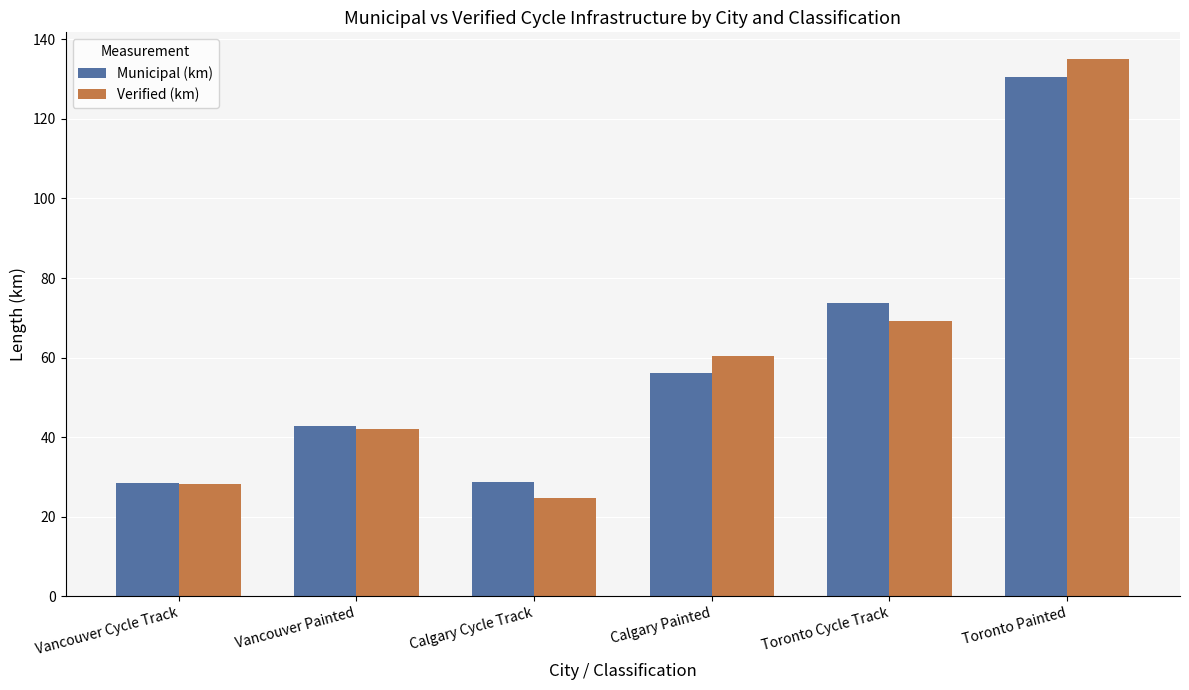

What is the label of the 6th bar from the right?

Vancouver Cycle Track